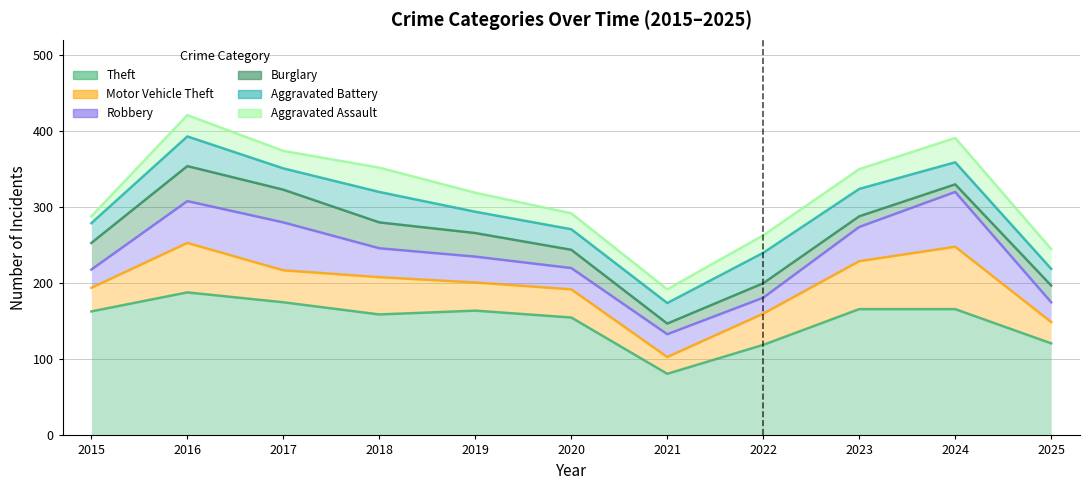

Is the value of Theft at 2021 greater than the value of Robbery at 2020?

No